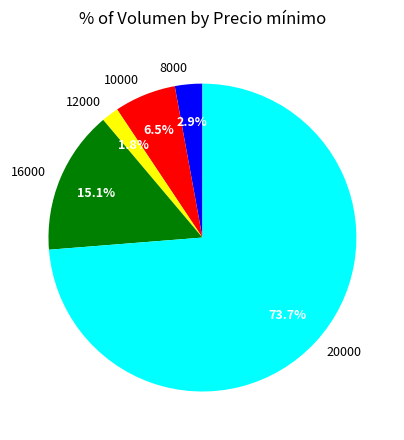

How many slices are in this pie chart?

5